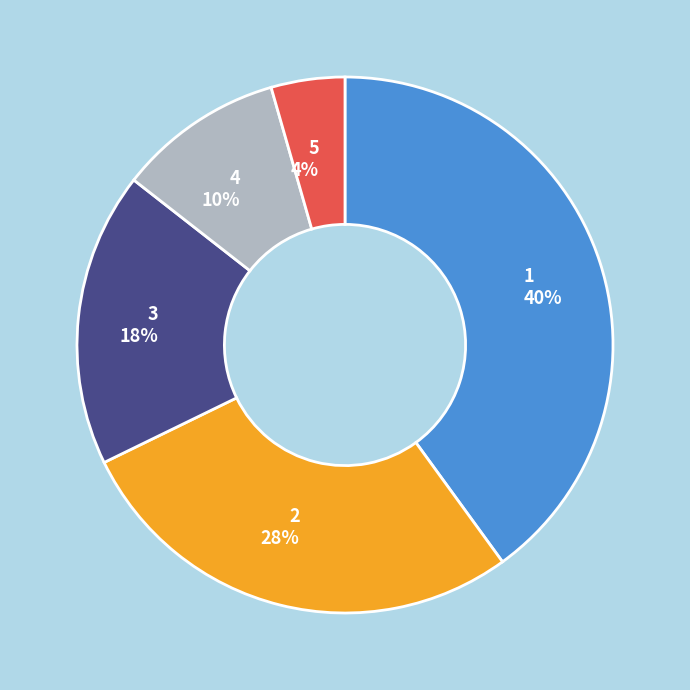

Count the number of slices in the pie.

5